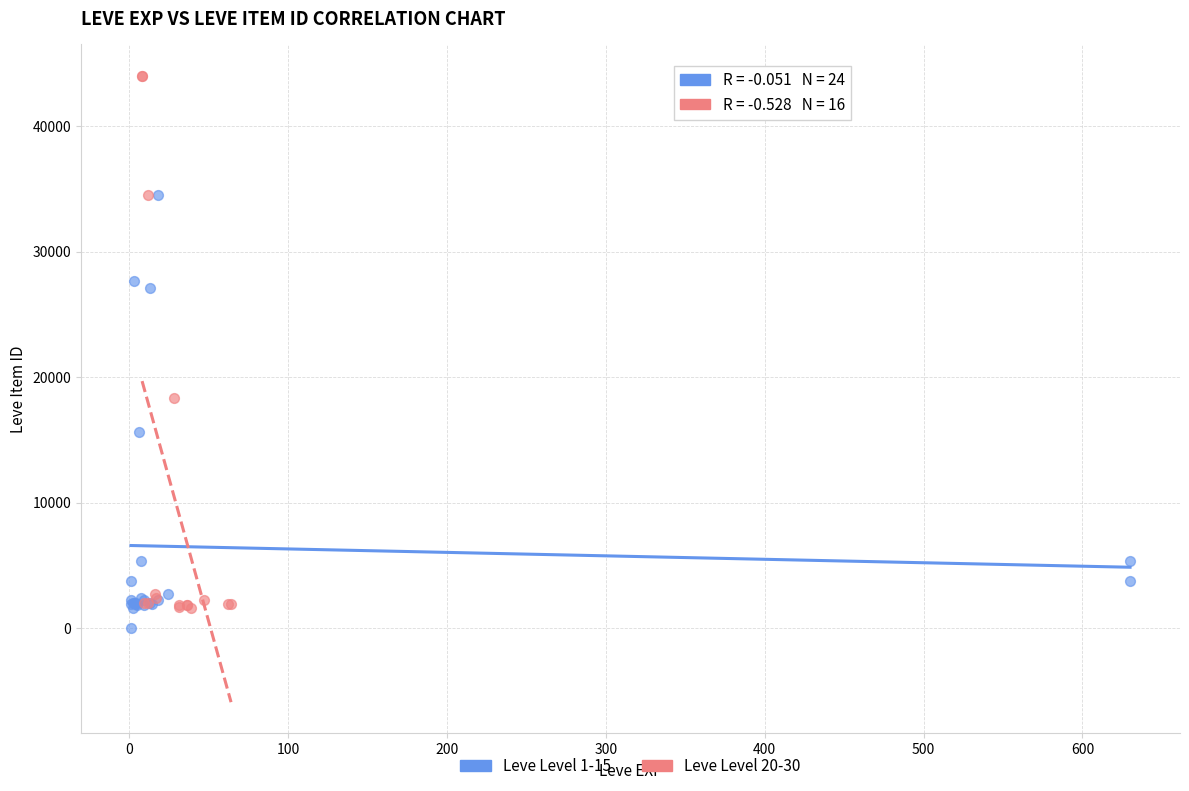

Which series reaches the maximum Y coordinate?

Leve Level 20-30